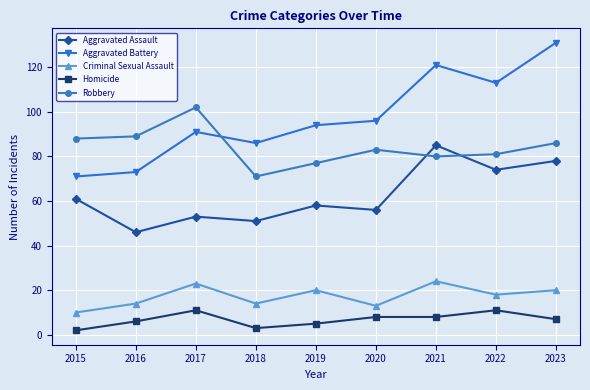

How many data points does each series have?

9